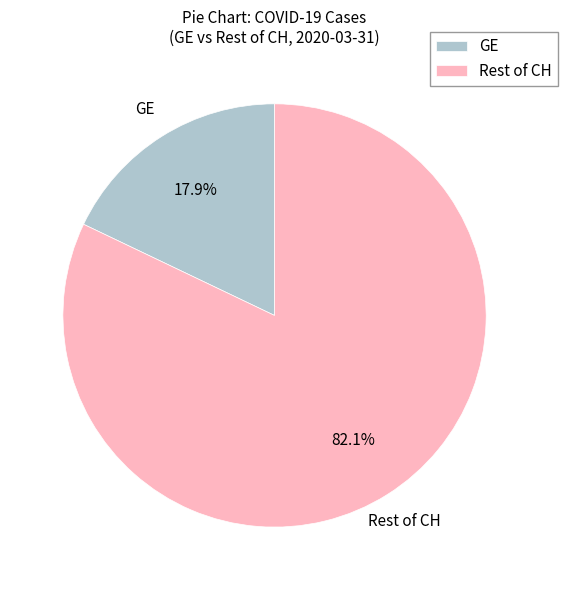

Between Rest of CH and GE, which is larger?

Rest of CH